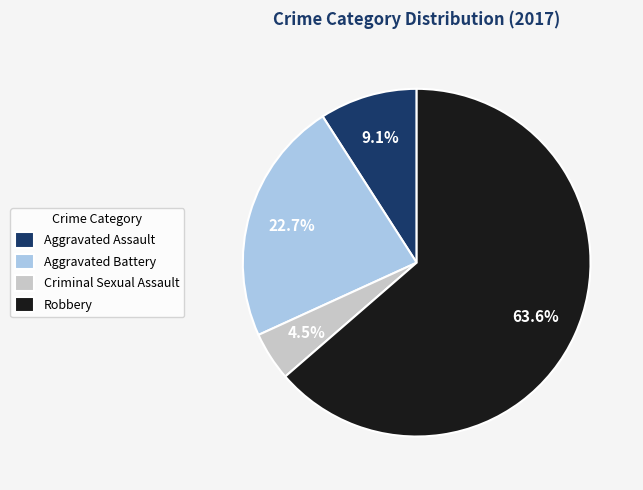

Between Criminal Sexual Assault and Aggravated Assault, which is larger?

Aggravated Assault